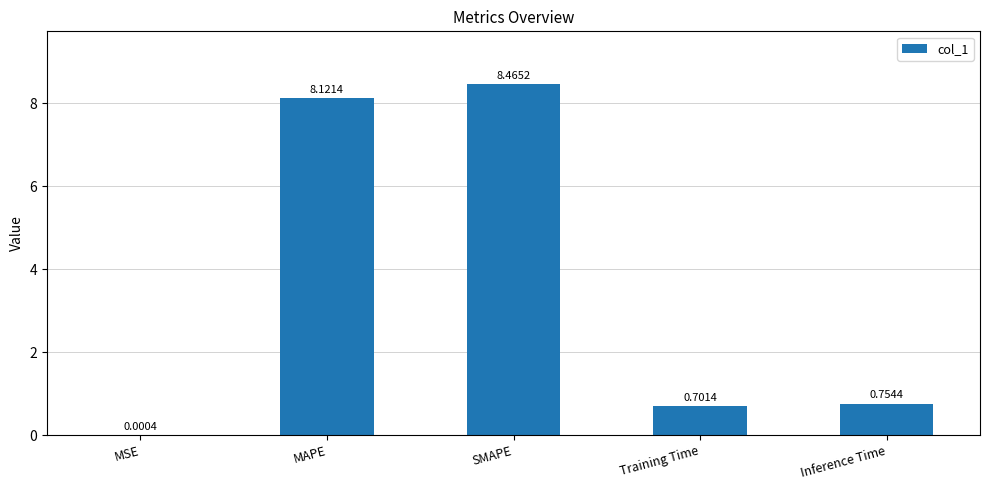

The chart shows a value of 10.8 at MAPE. True or false?

False